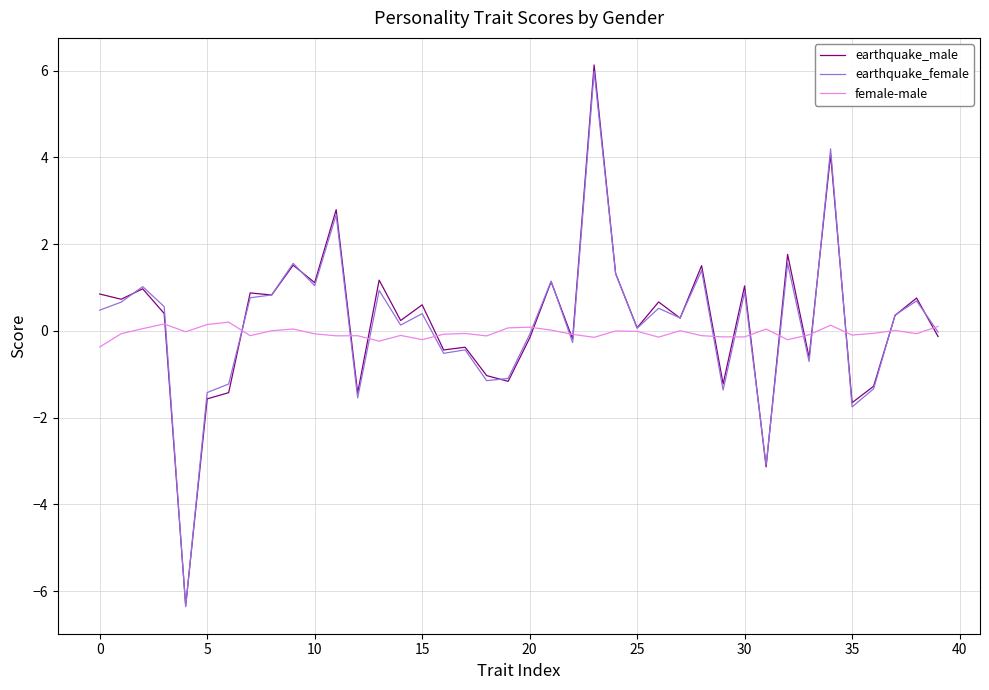

List the series in order of their peak value, highest first.

earthquake_male, earthquake_female, female-male